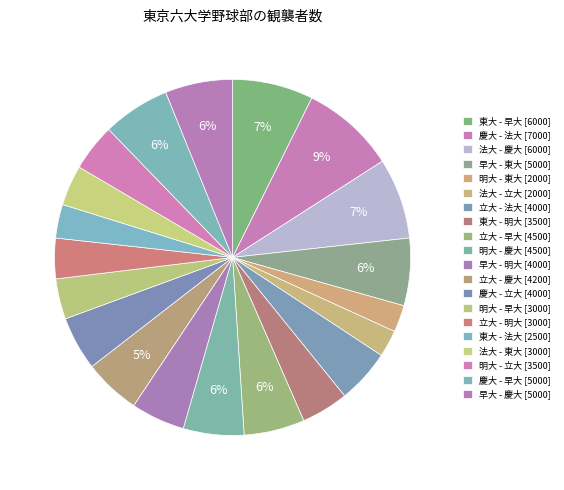

How many segments does this pie chart have?

20